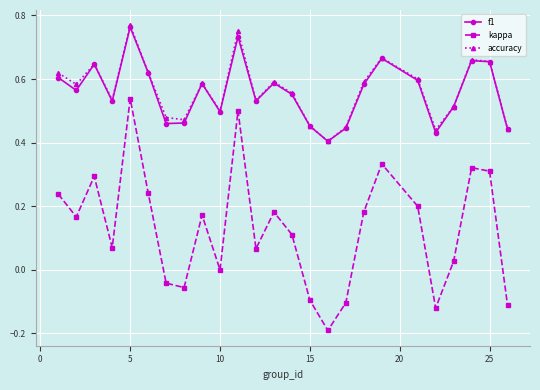

What are all the series names shown in the legend?

f1, kappa, accuracy